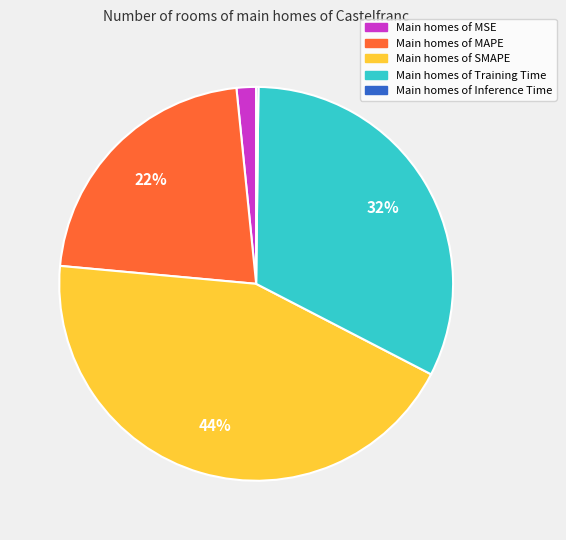

To the nearest percent, what is the difference between the largest and smallest slice percentages?

44%